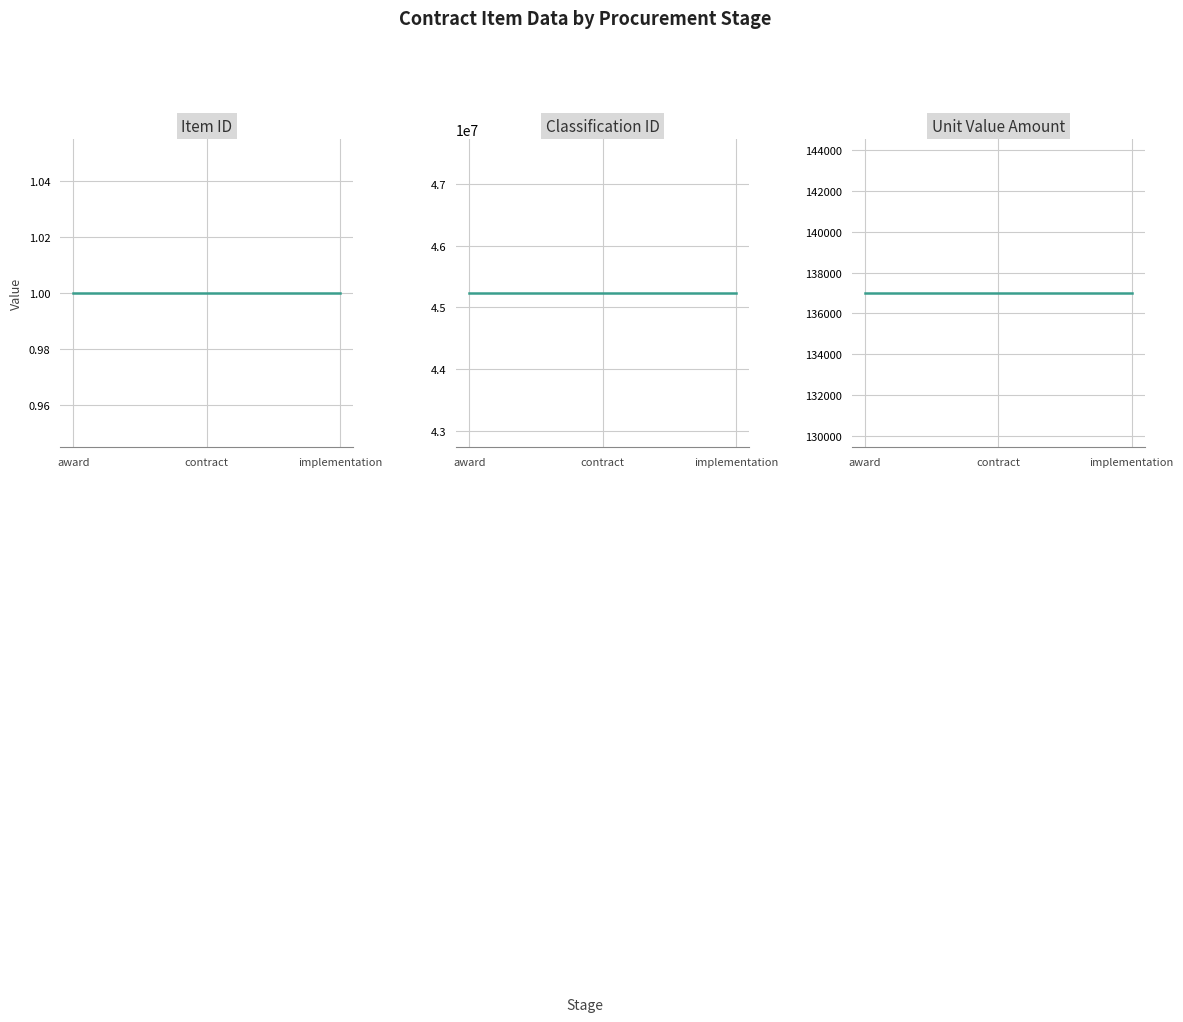

What position from the left is award?

1